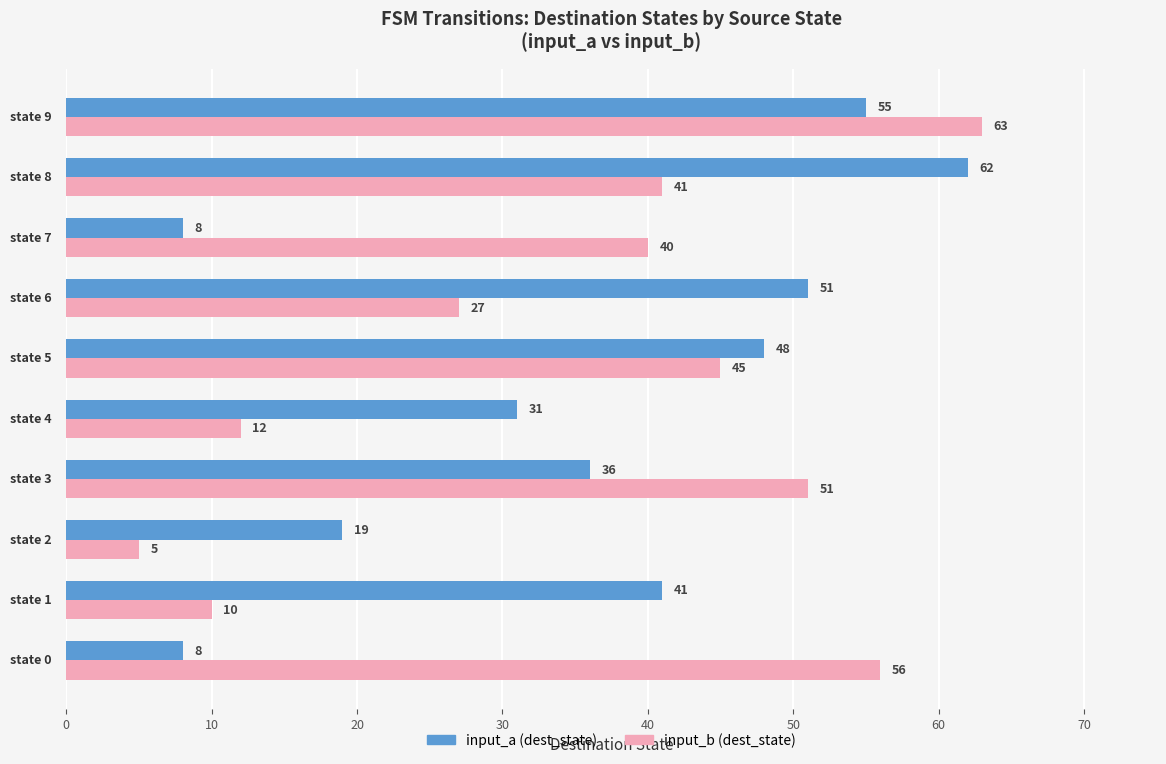

What is the maximum value shown in the chart?

63